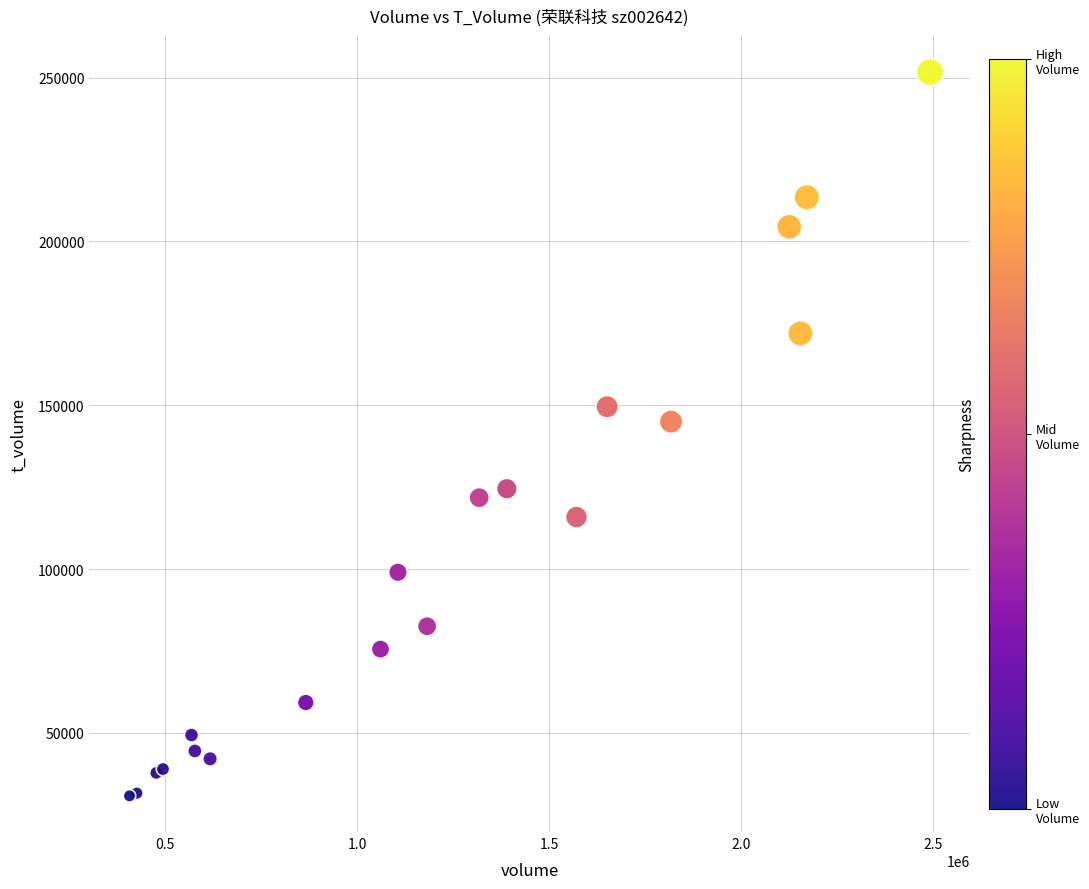

What Y value in the scatter plot is closest to 141230?

145010